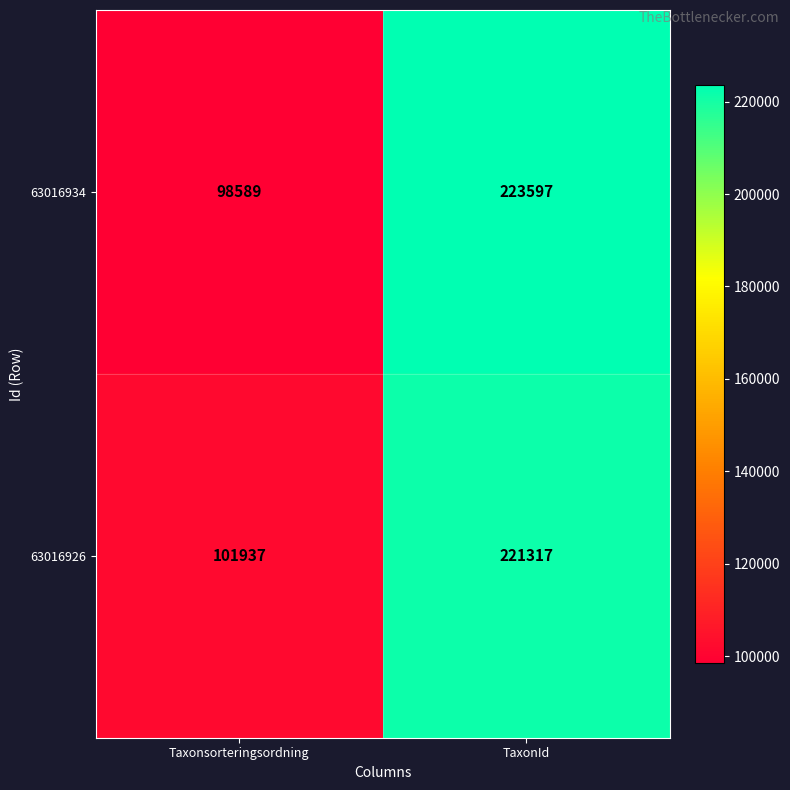

Count the number of data series in this chart.

2